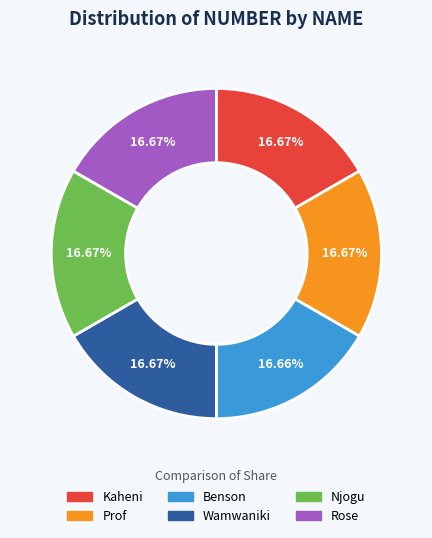

Does Kaheni account for over 50% of the chart?

No